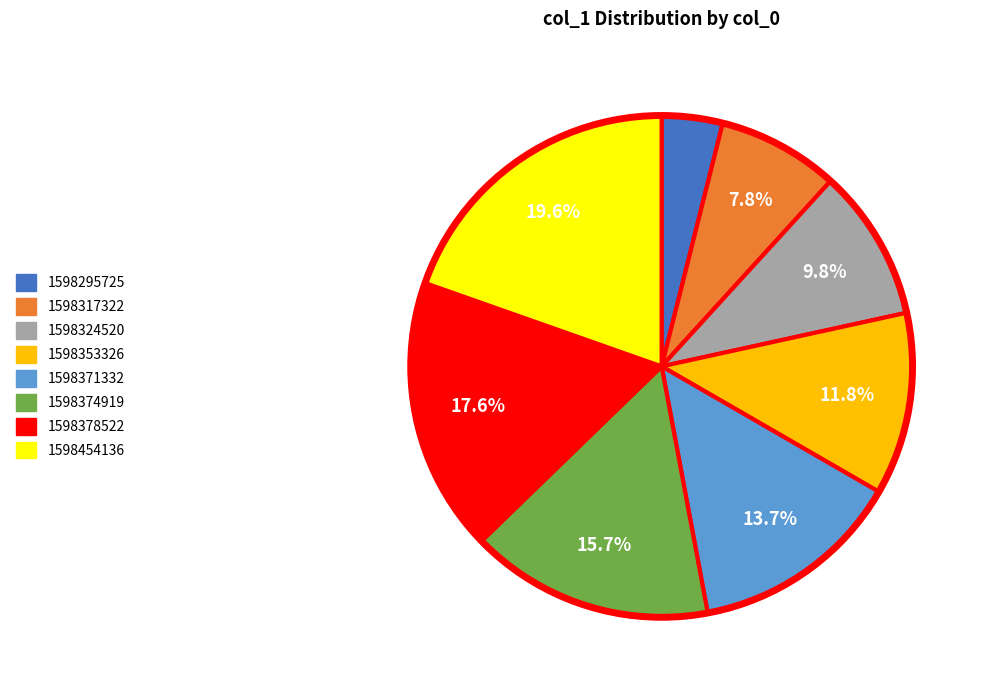

What percentage is NOT represented by 1598324520?

90.2%